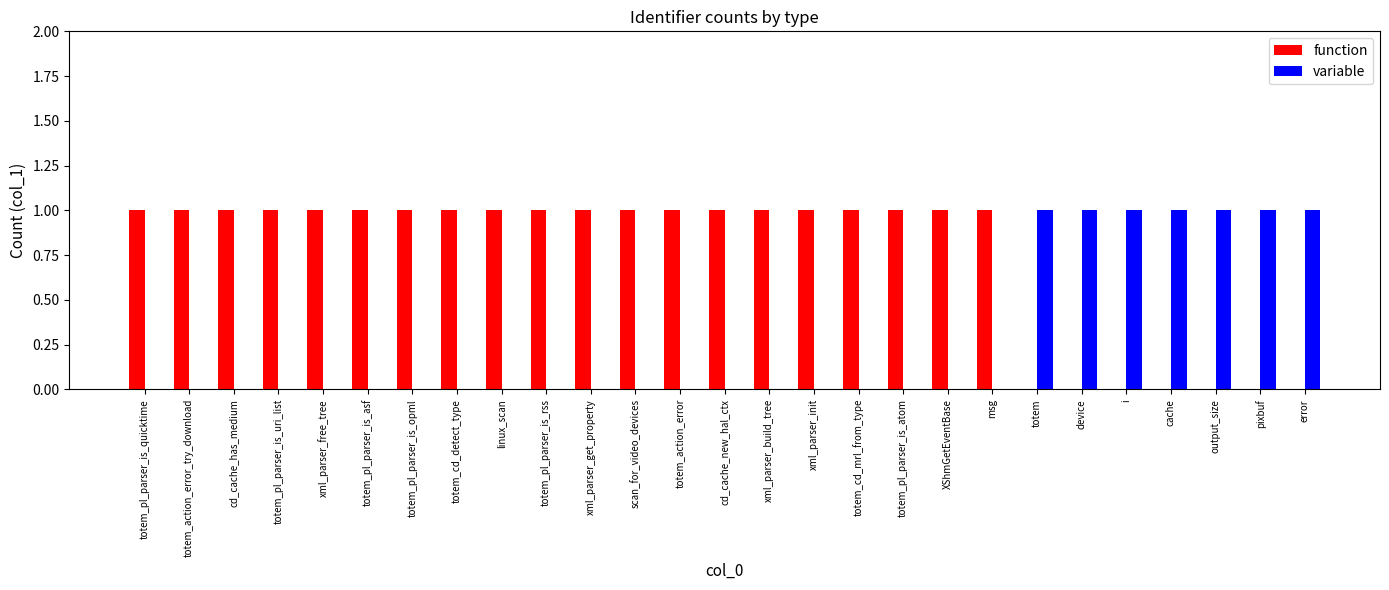

Does the chart contain stacked bars?

No